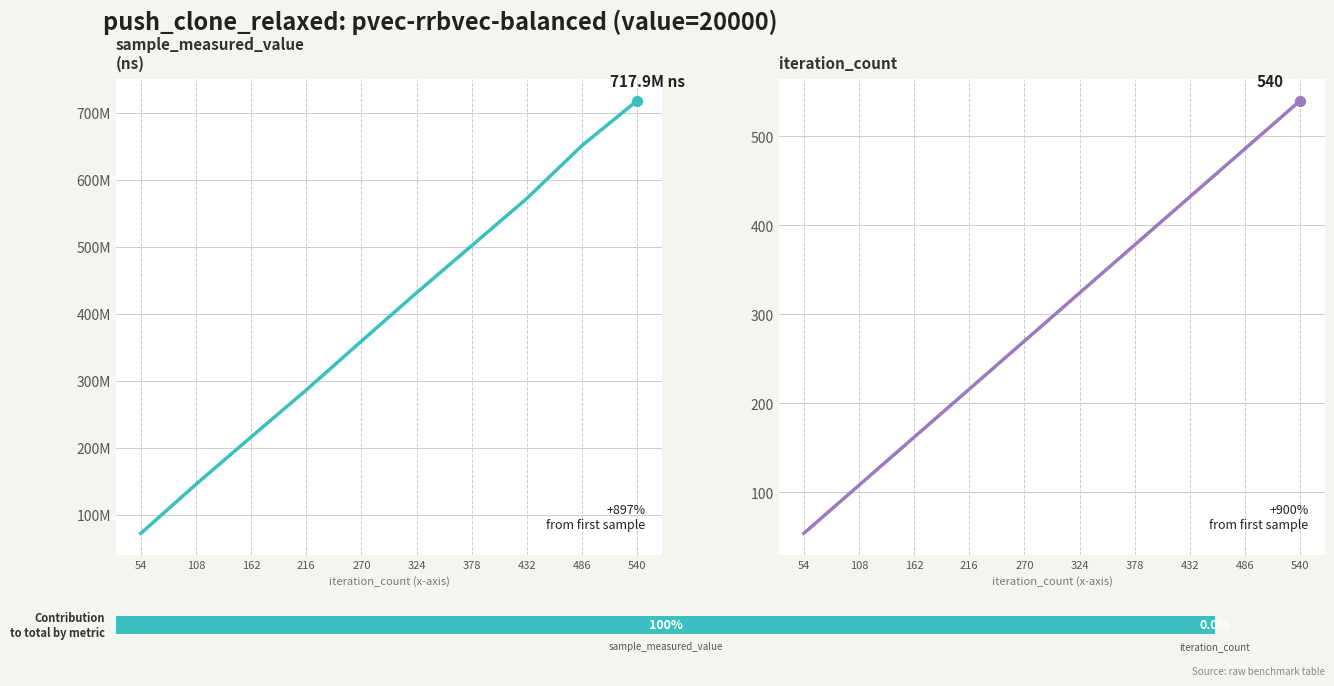

At which category is the sum across all series the highest?

540